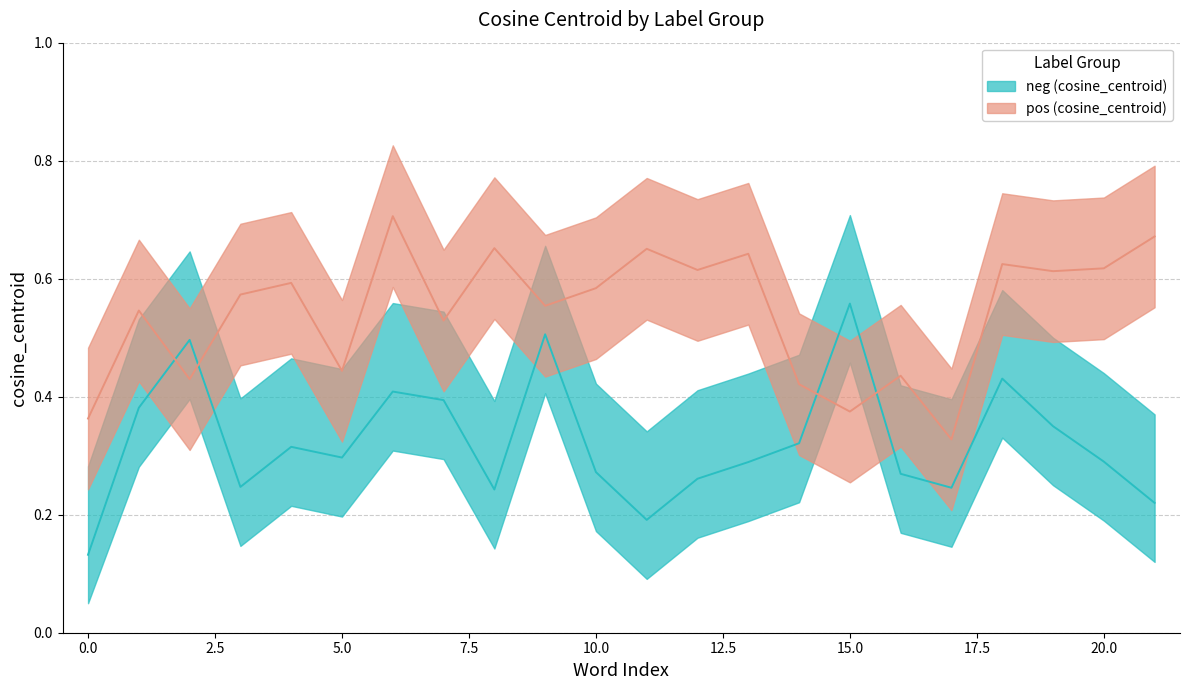

What are all the series names shown in the legend?

pos (cosine_centroid), neg (cosine_centroid)